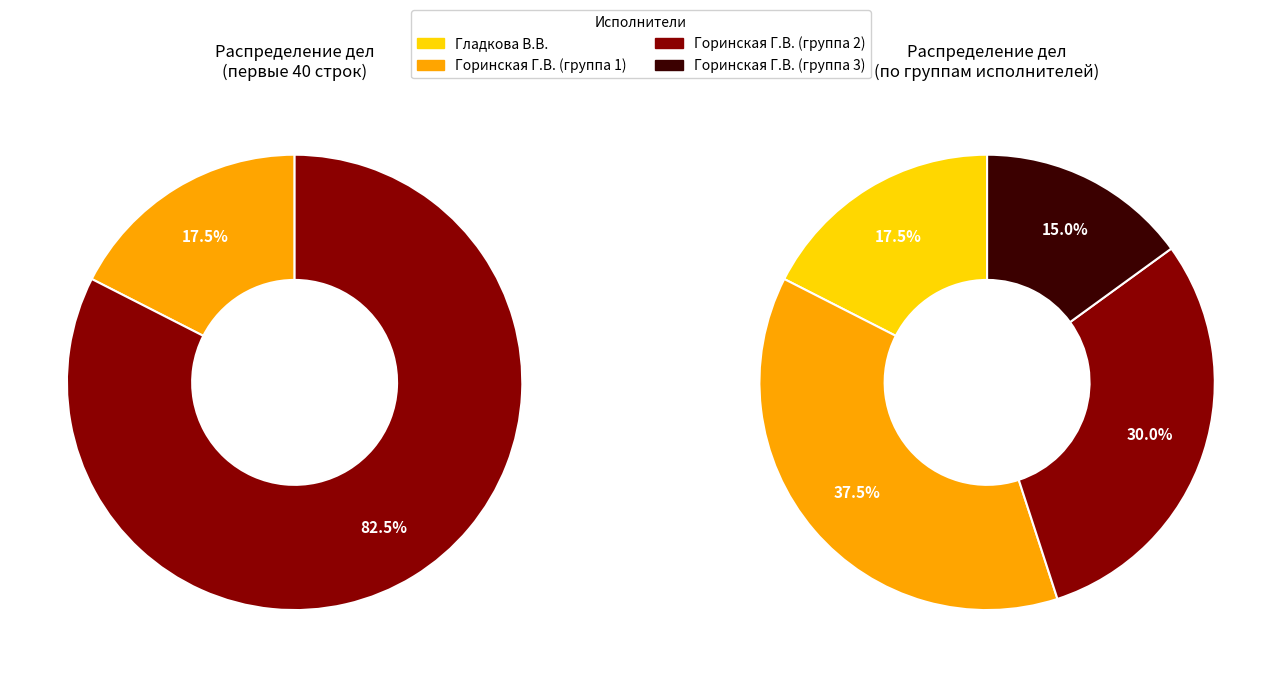

To the nearest percent, what is the combined percentage of Гладкова В.В. and Горинская Г.В.?

100%